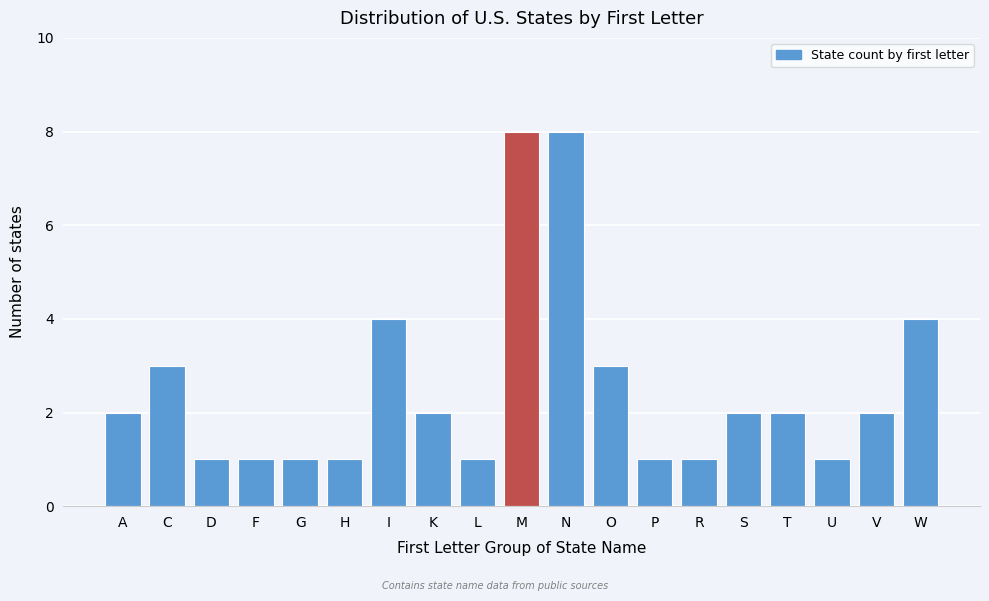

Reading right to left, extract all data points from this chart.

4	2	1	2	2	1	1	3	8	8	1	2	4	1	1	1	1	3	2